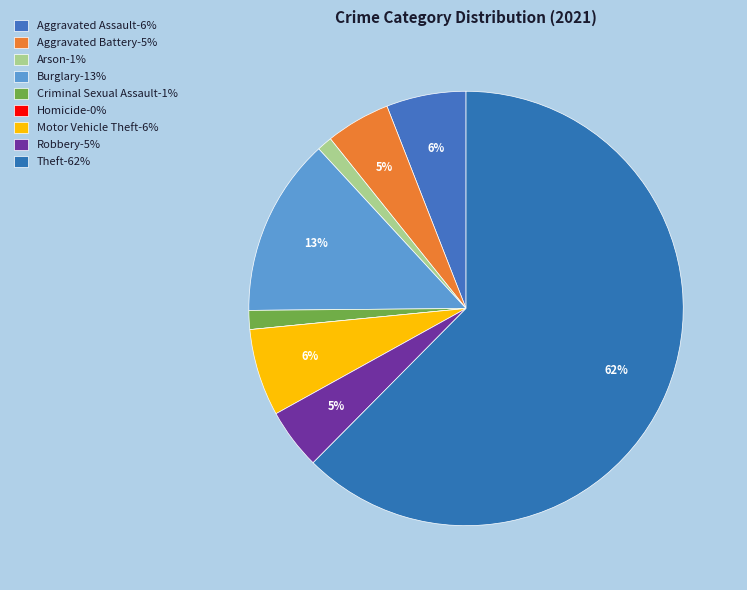

To the nearest percent, what portion does Arson represent?

1%